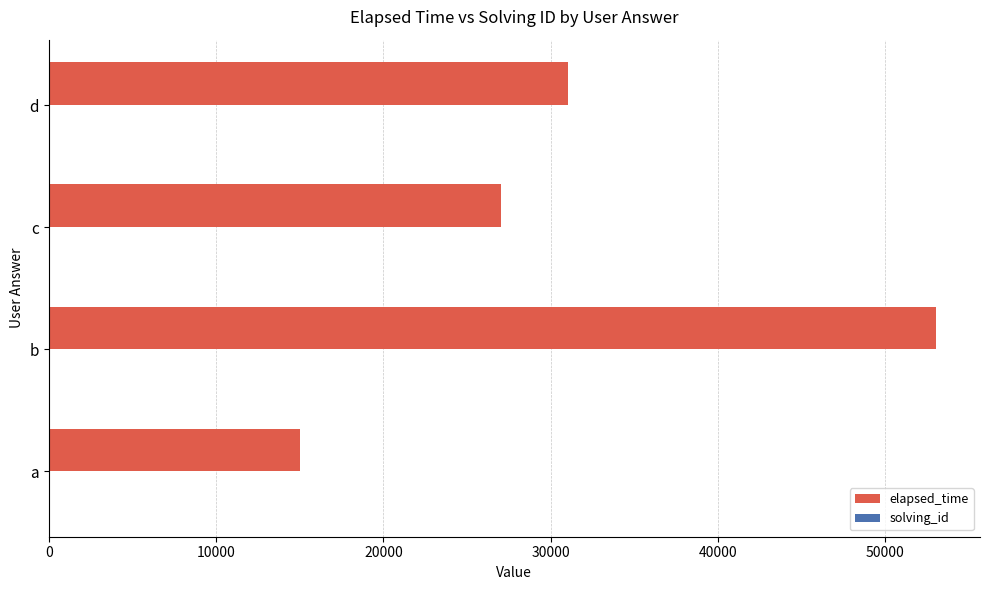

Between b and d, which series saw the biggest shift?

elapsed_time